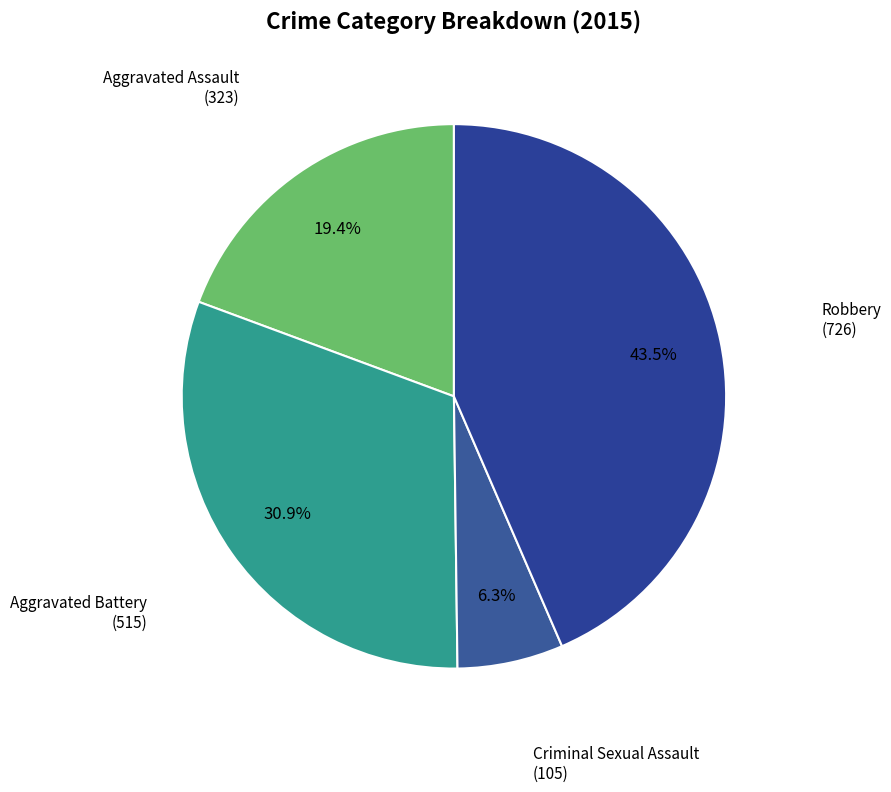

Count the number of slices in the pie.

4